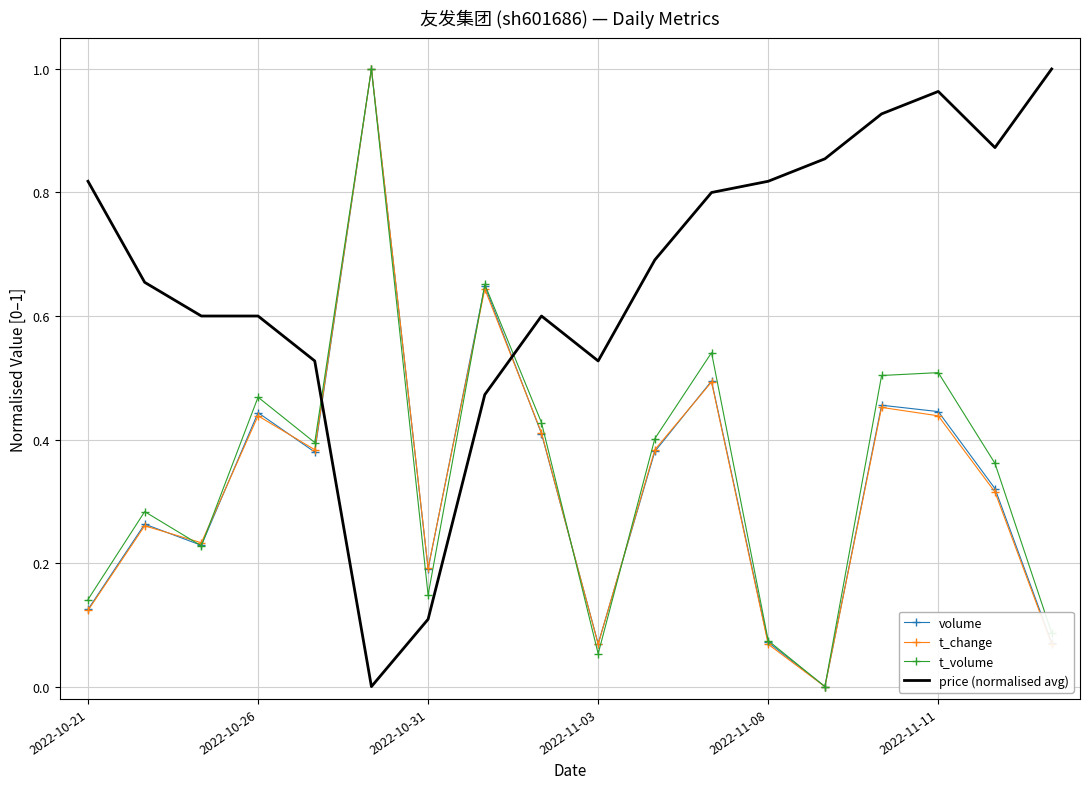

Which series has the largest total across all categories?

price (normalised avg)